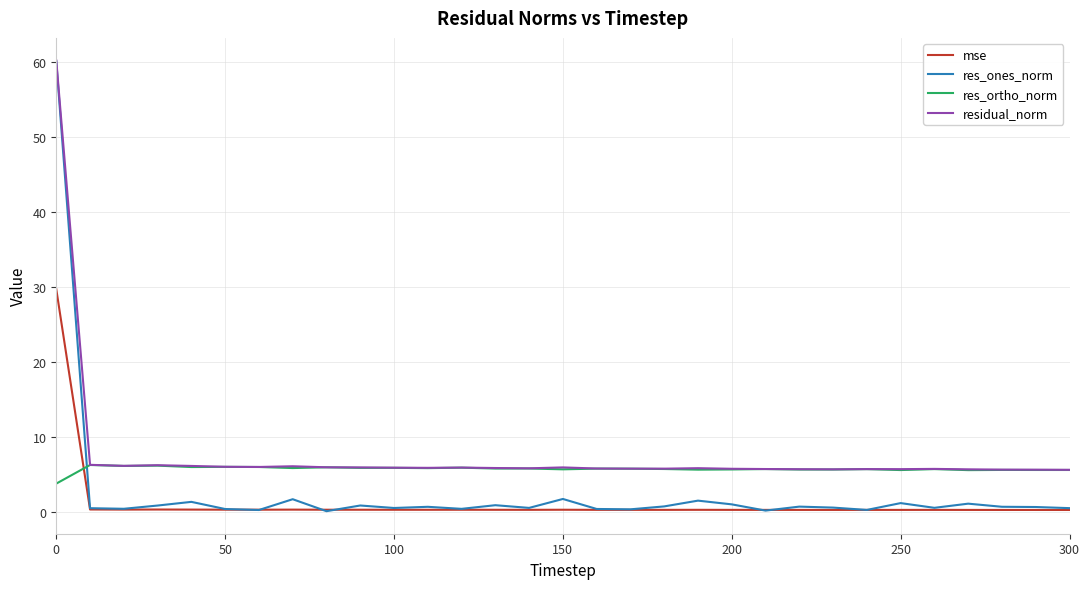

After their last crossing, which series has the higher values: res_ortho_norm or mse?

res_ortho_norm